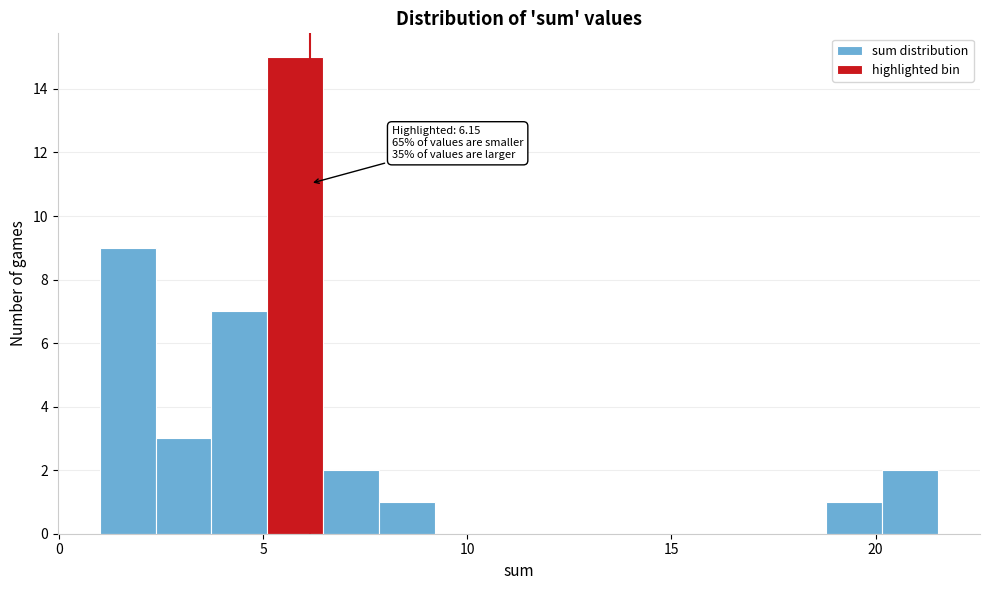

Around what value on the x-axis is the tallest bar? Give the approximate position of its centre, as read against the axis.

6.0